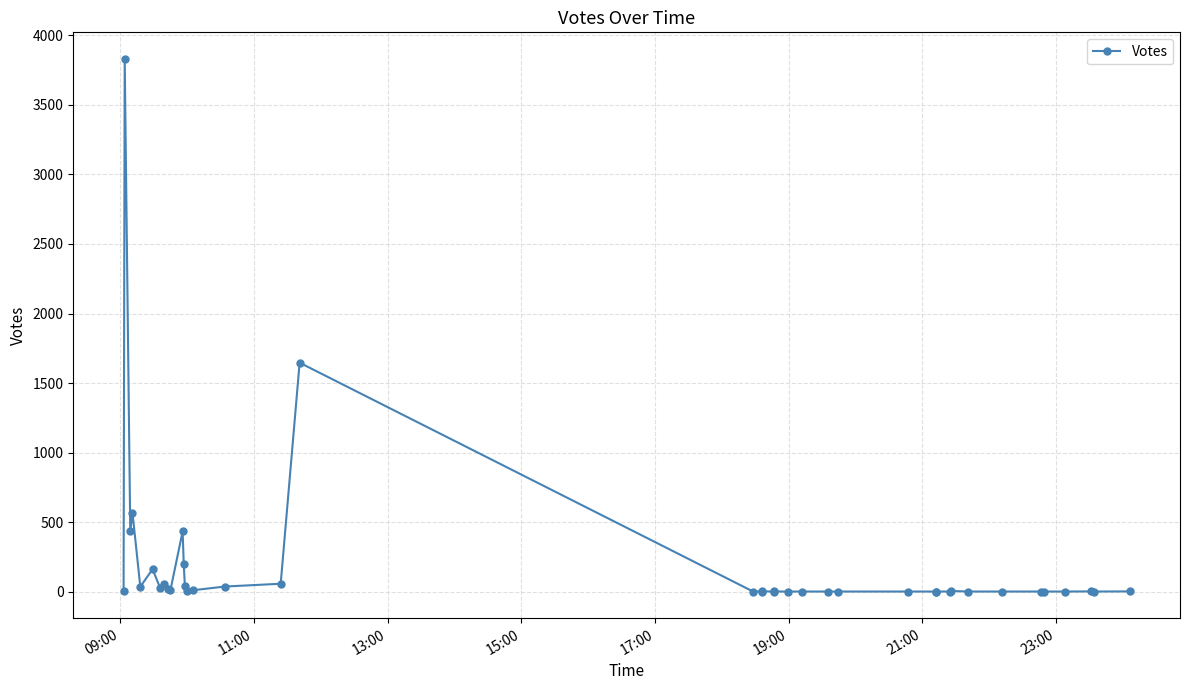

What is the difference between the maximum and second lowest values?

3831